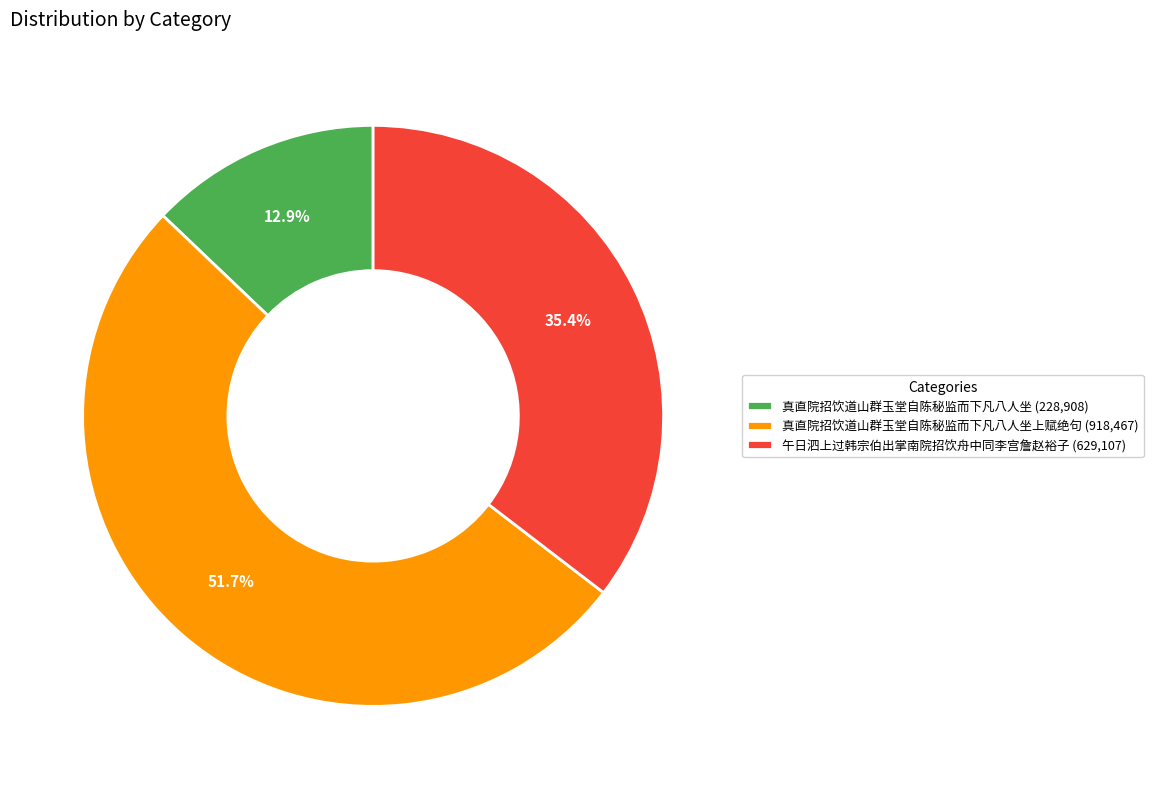

Which slice represents more than half of the pie?

真直院招饮道山群玉堂自陈秘监而下凡八人坐上赋绝句 (918,467)